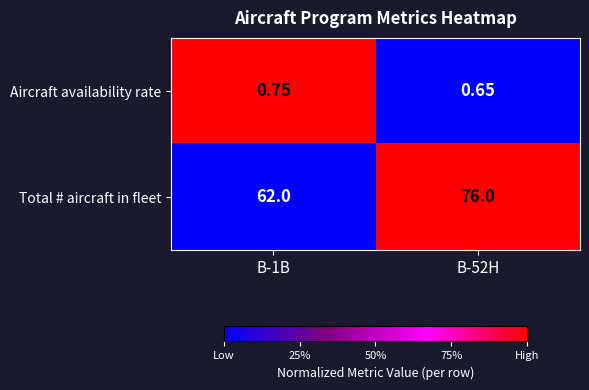

Count the number of data series in this chart.

2